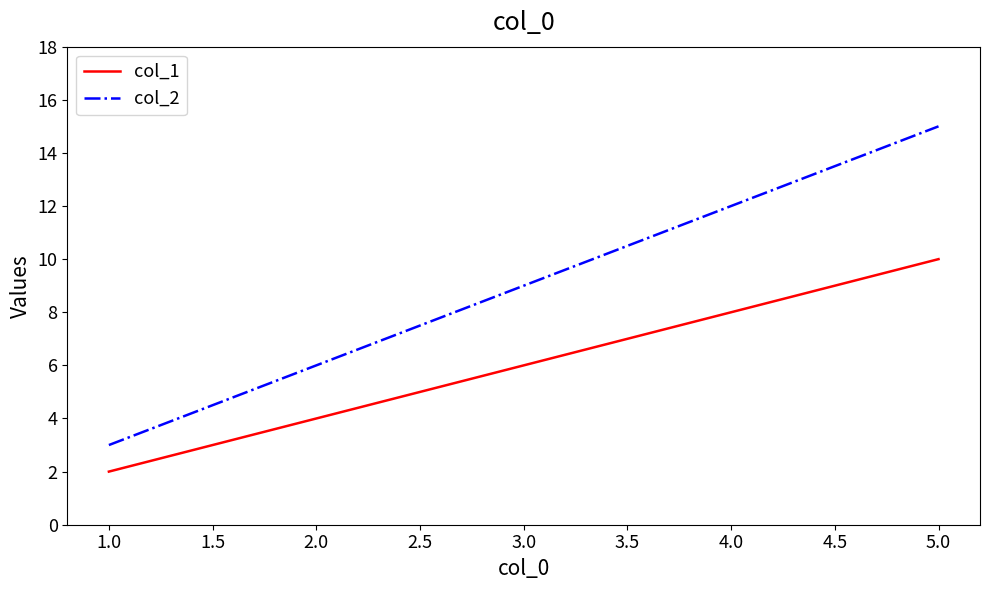

What is the highest value of the col_2 series?

15